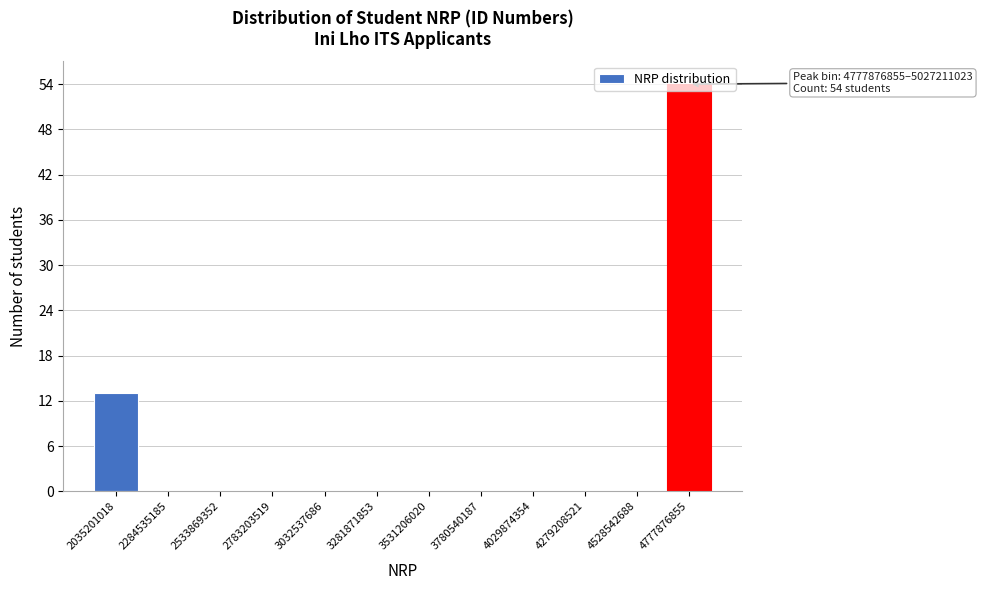

What is the sum of all values?

67